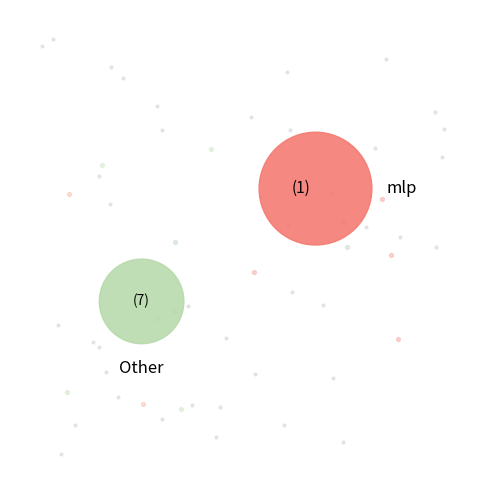

True or false: mlp accounts for 13% of the total.

True